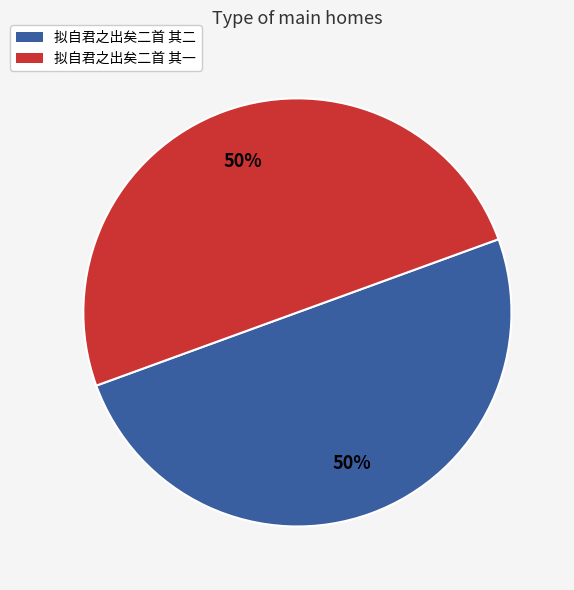

To the nearest percent, what portion does 拟自君之出矣二首 其二 represent?

50%